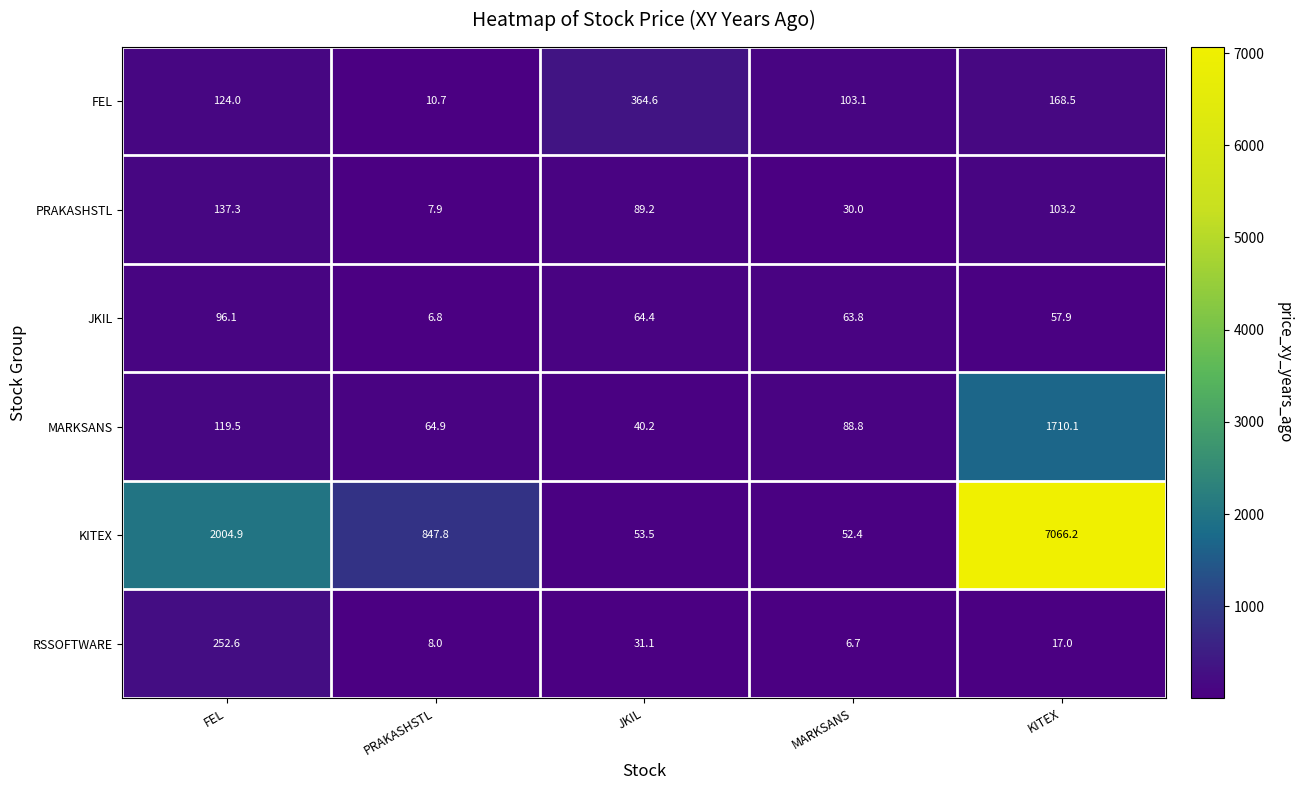

What is the minimum value shown in the chart?

6.7